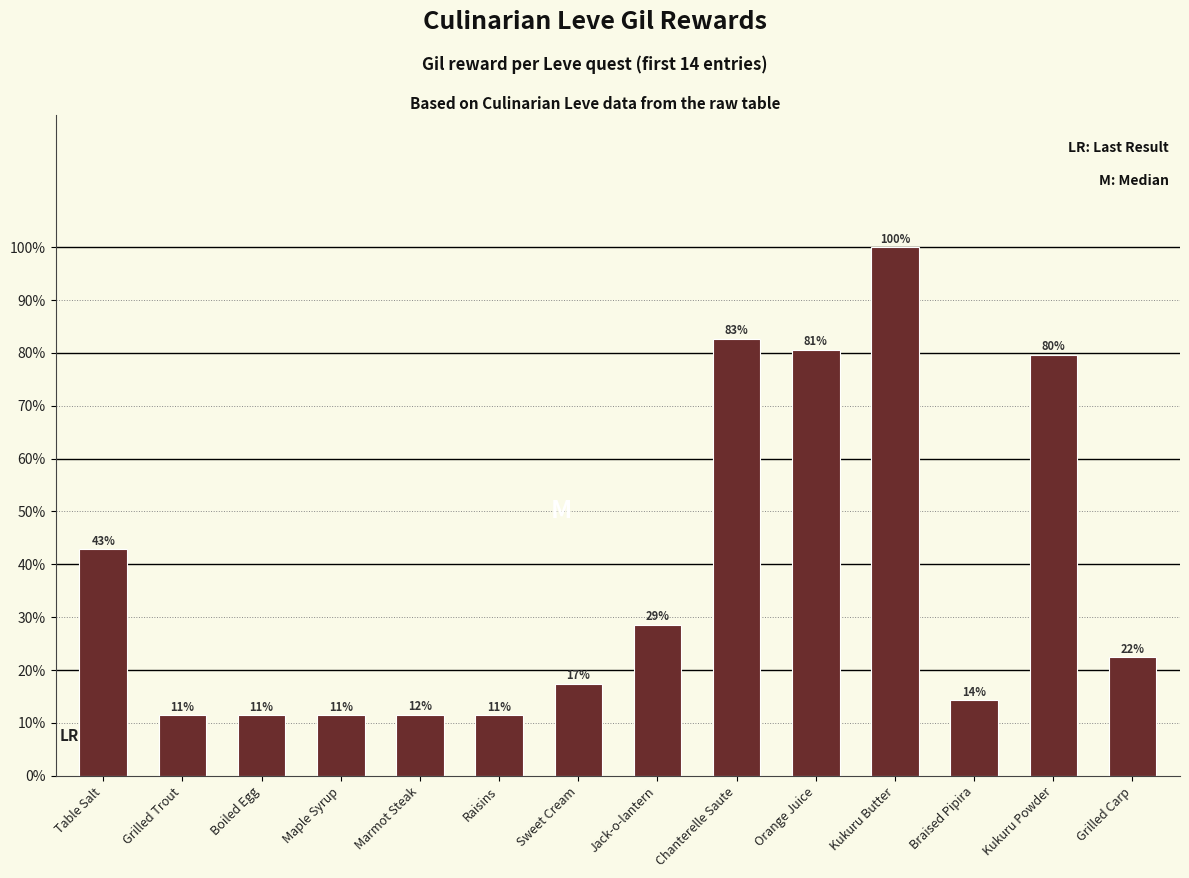

The chart shows a value of 189 at Grilled Trout. True or false?

False